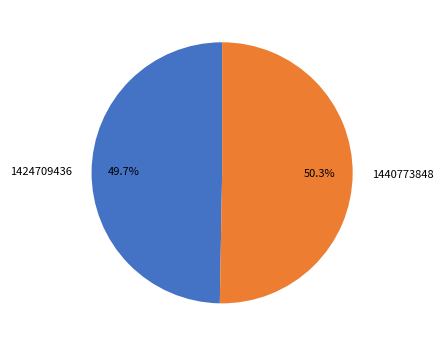

What percentage is the 1424709436 slice, to the nearest percent?

50%